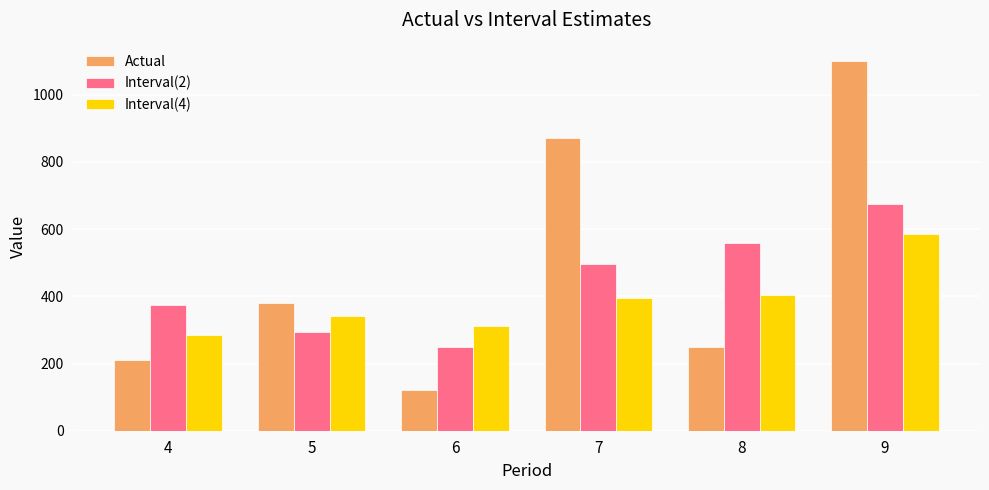

Read the Interval(4) value at 7.

395.0